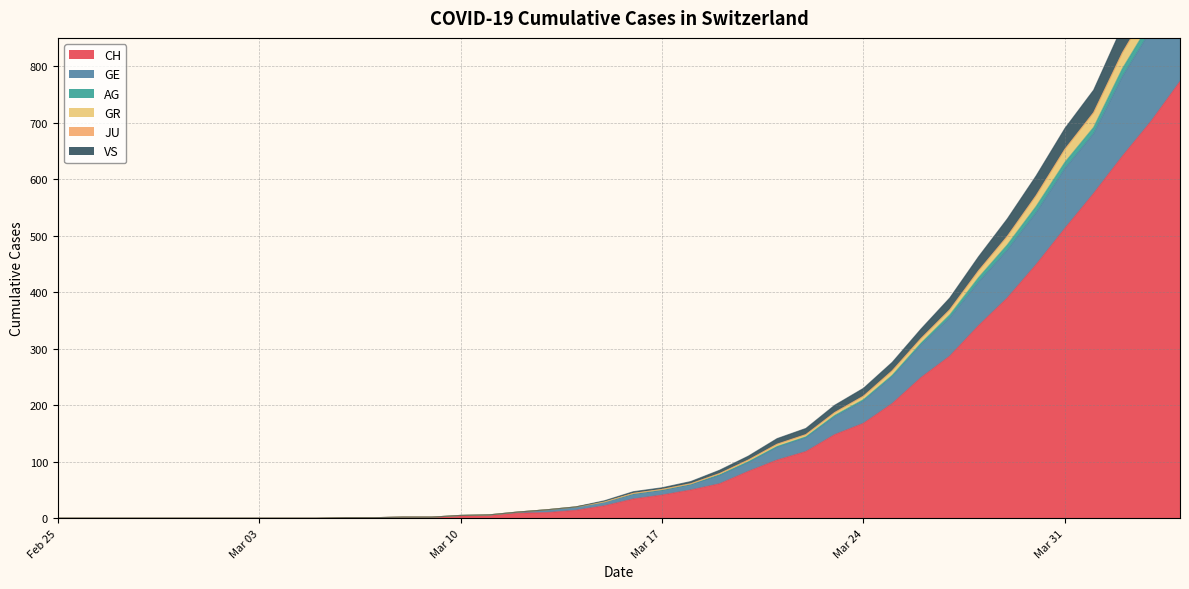

The GR series shows 24 at 2020-03-13. True or false?

False